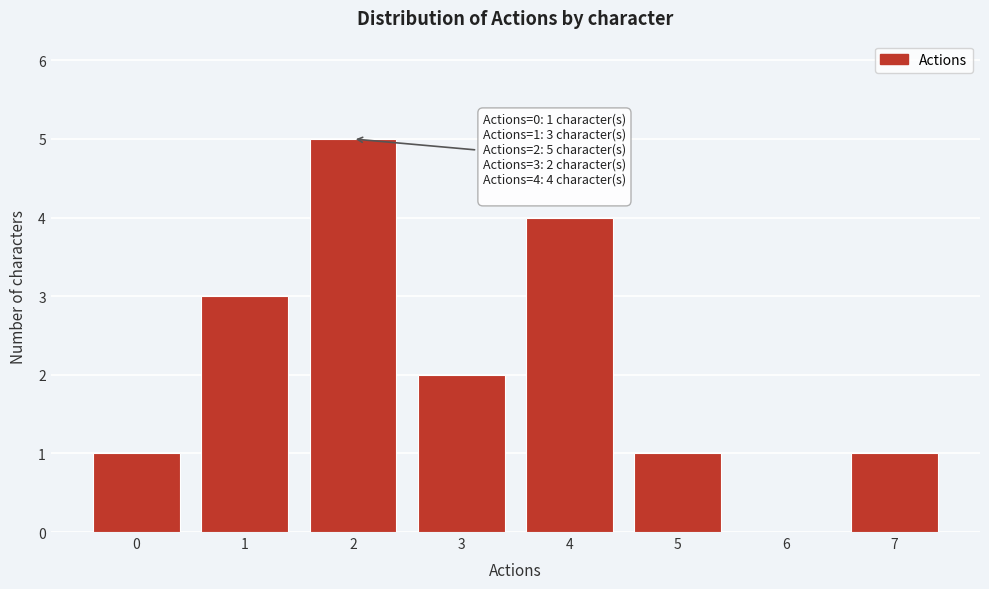

Which range on the x-axis has the tallest bar?

1.5 to 2.5